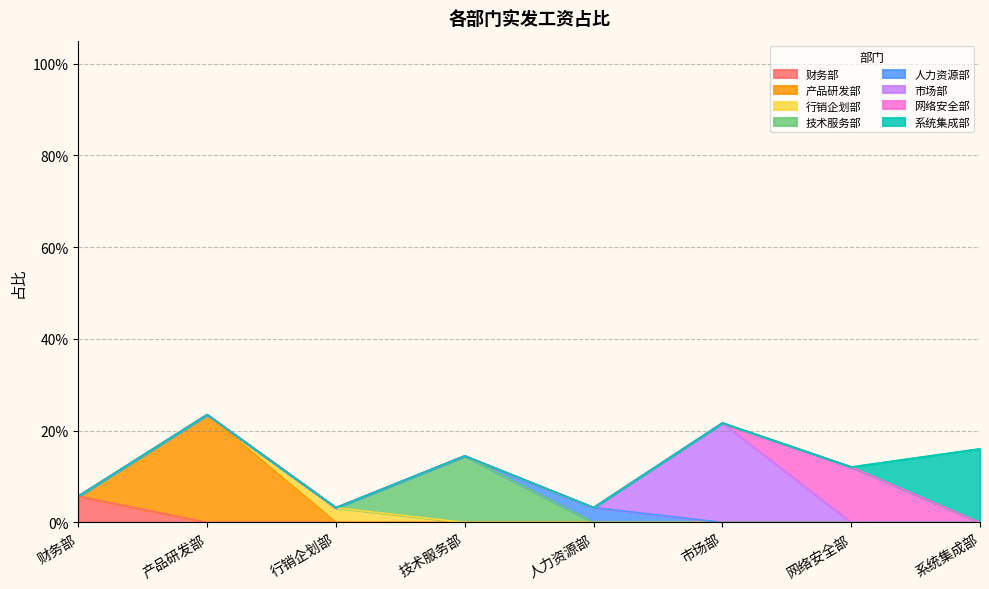

What is the change in value from 技术服务部 to 市场部?

+0.1